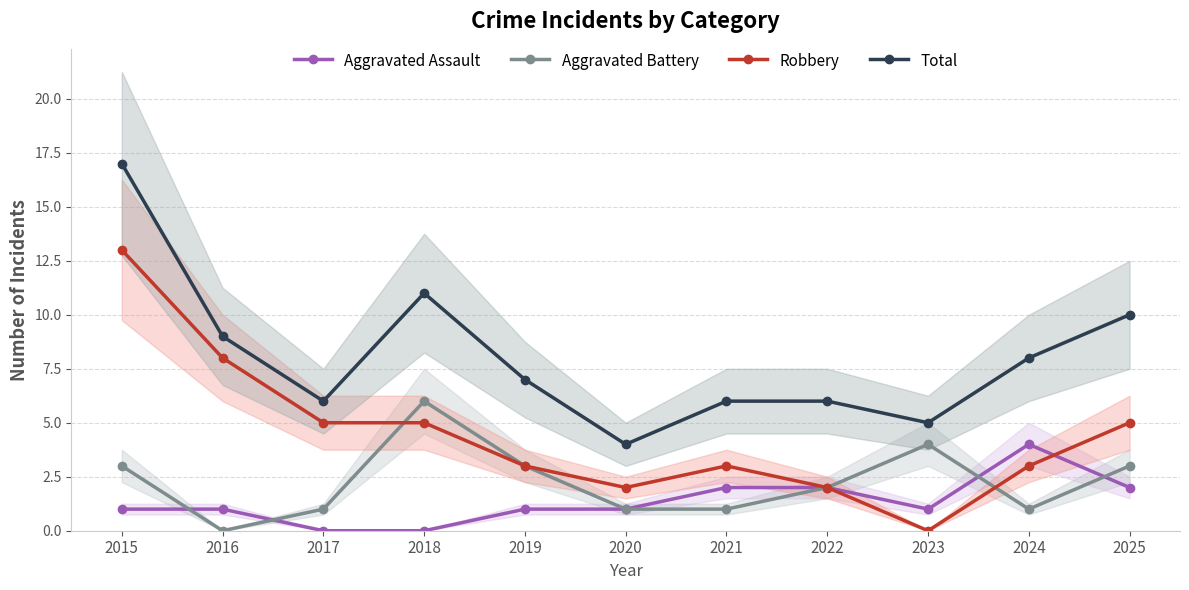

At which category does the chart reach its minimum across all series?

2017